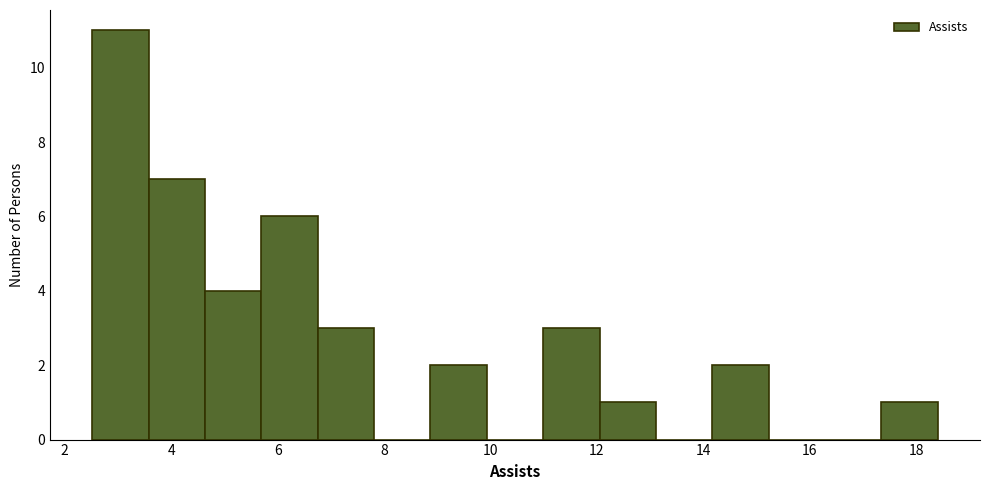

What is the height of the bar covering 14.2 to 15.2 on the x-axis? Neither the bar edges nor the heights are printed on the chart, so give them approximately, as read against the axes.

2